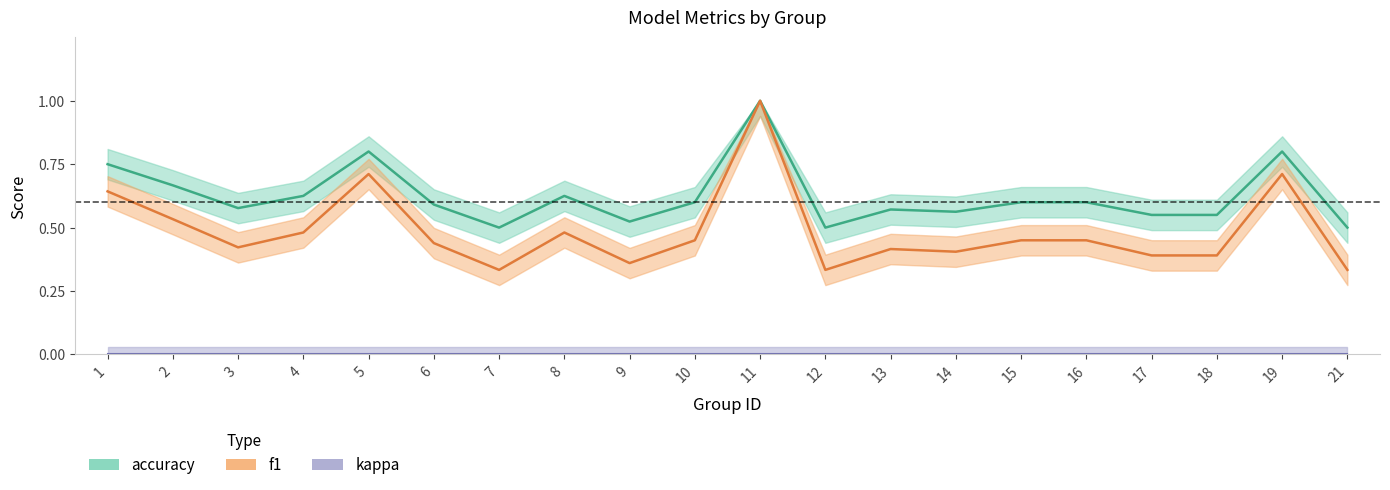

Is this an area chart (filled region under the line)?

No